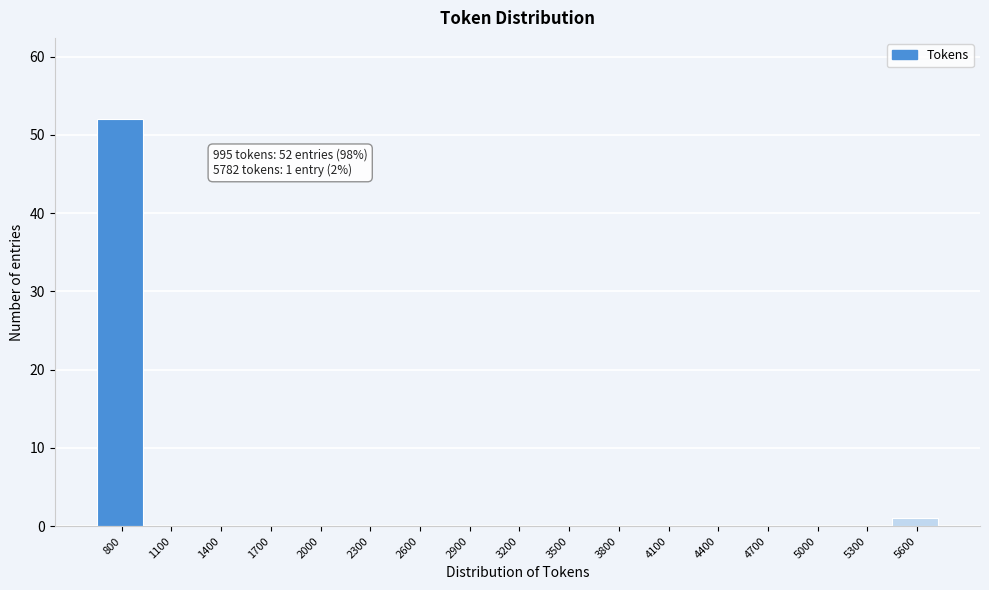

Reading right to left, extract all data points from this chart.

5600=1	5300=0	5000=0	4700=0	4400=0	4100=0	3800=0	3500=0	3200=0	2900=0	2600=0	2300=0	2000=0	1700=0	1400=0	1100=0	800=52